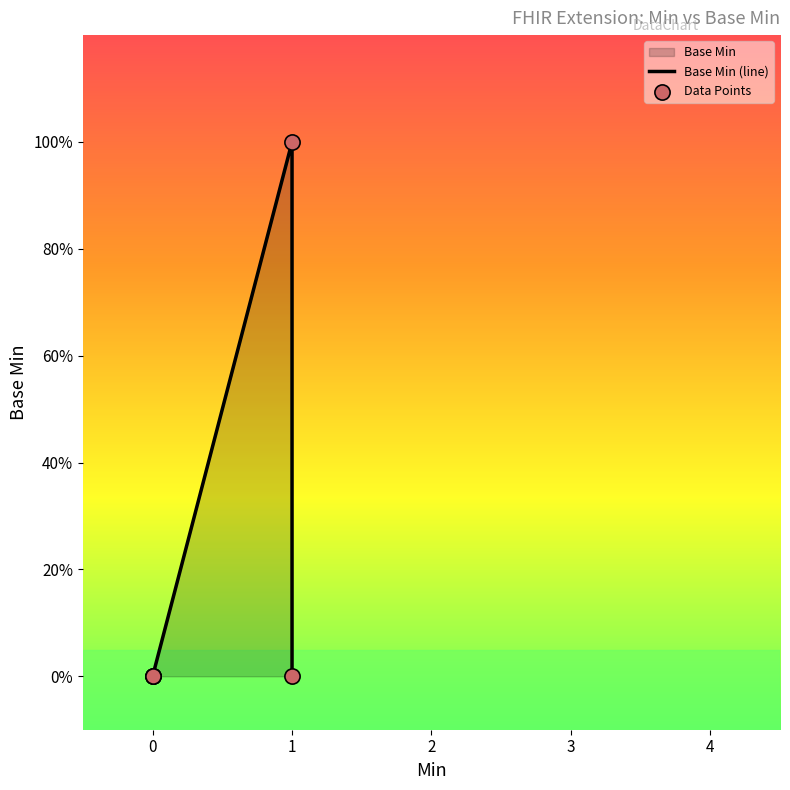

At how many categories does at least one series exceed 0?

1